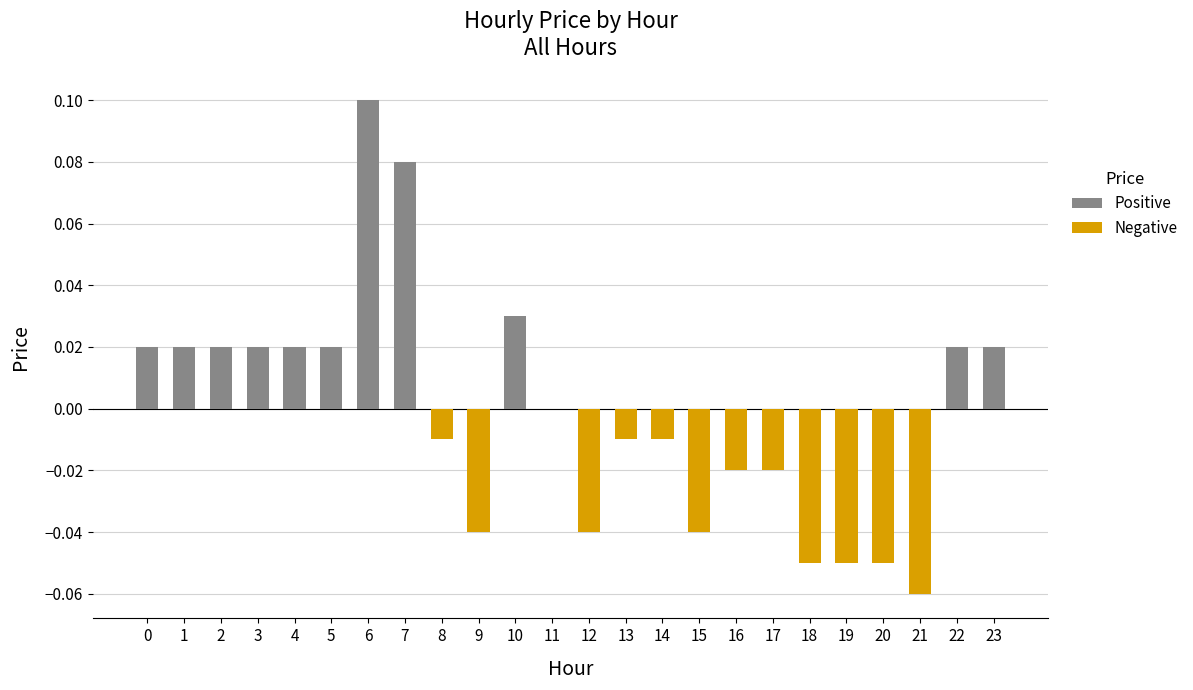

Between 19 and 6, which is larger?

6